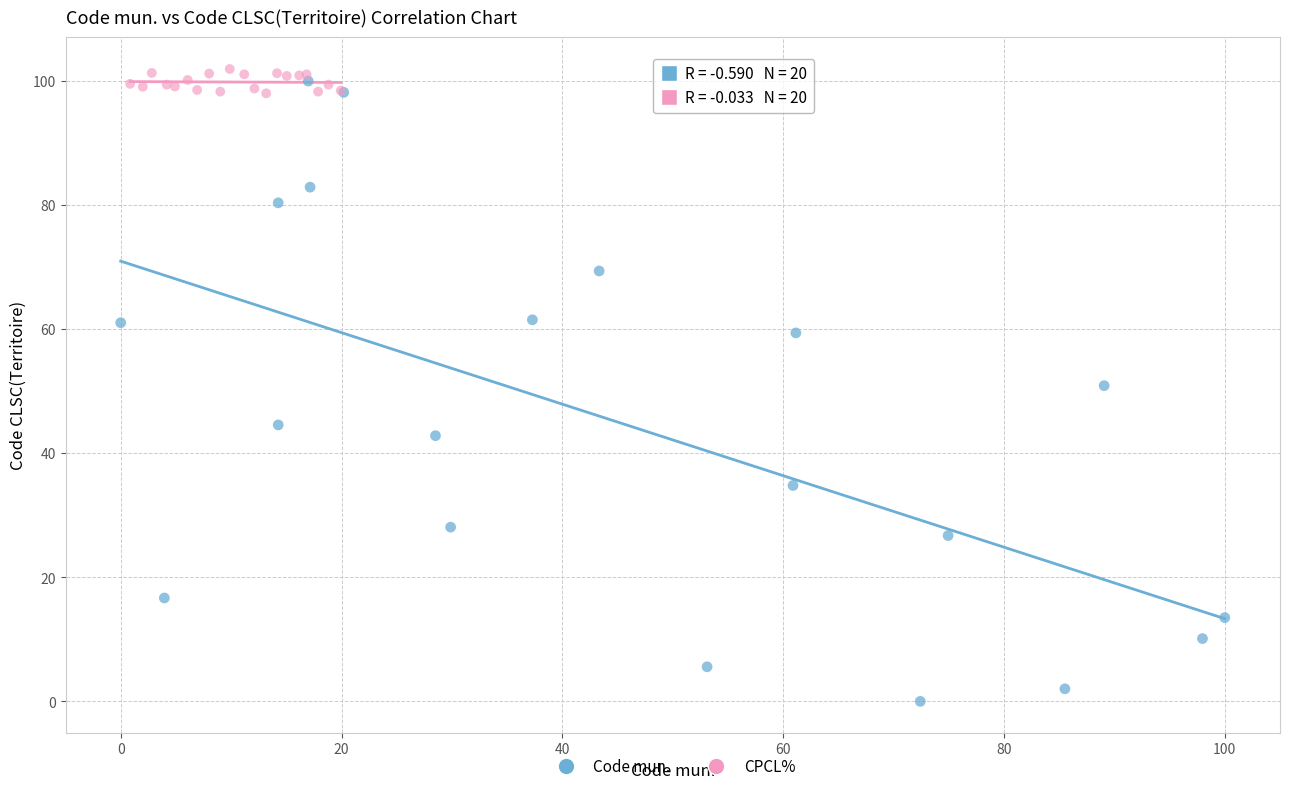

Which series has the largest Y range (max minus min)?

Code mun.